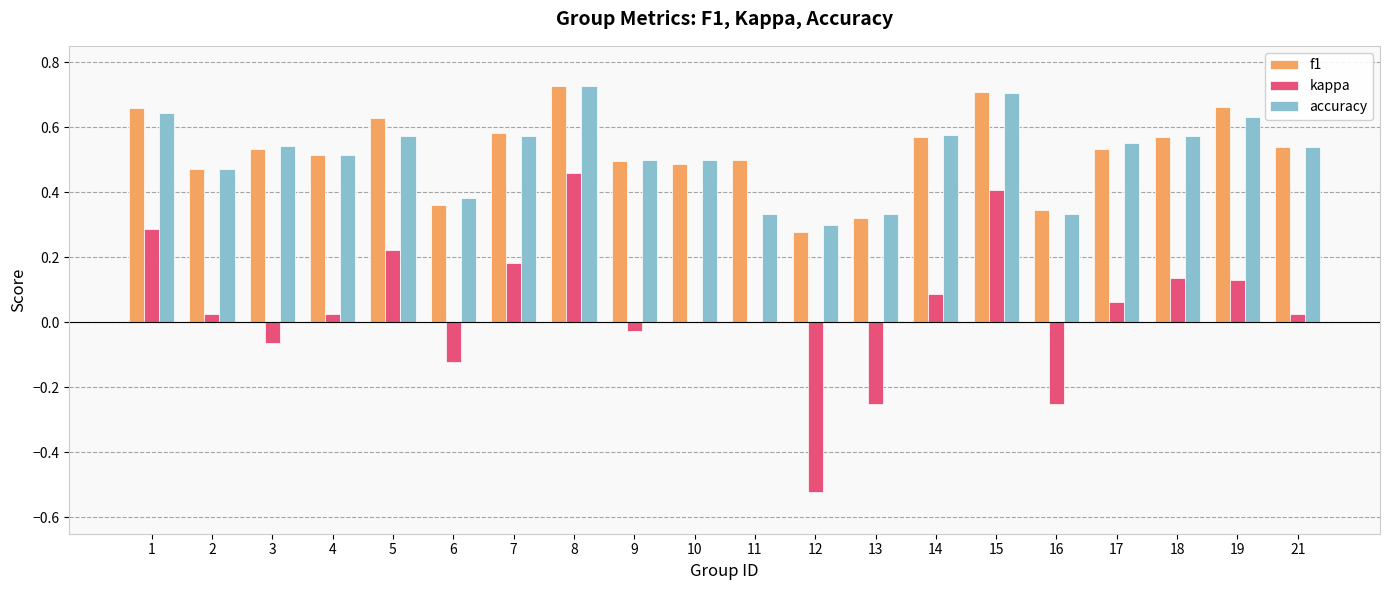

The value of f1 at 17 is 0.5. True or false?

True